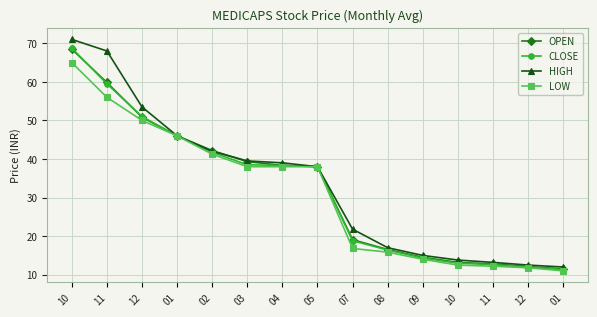

What value does the OPEN series have at 02?

42.2